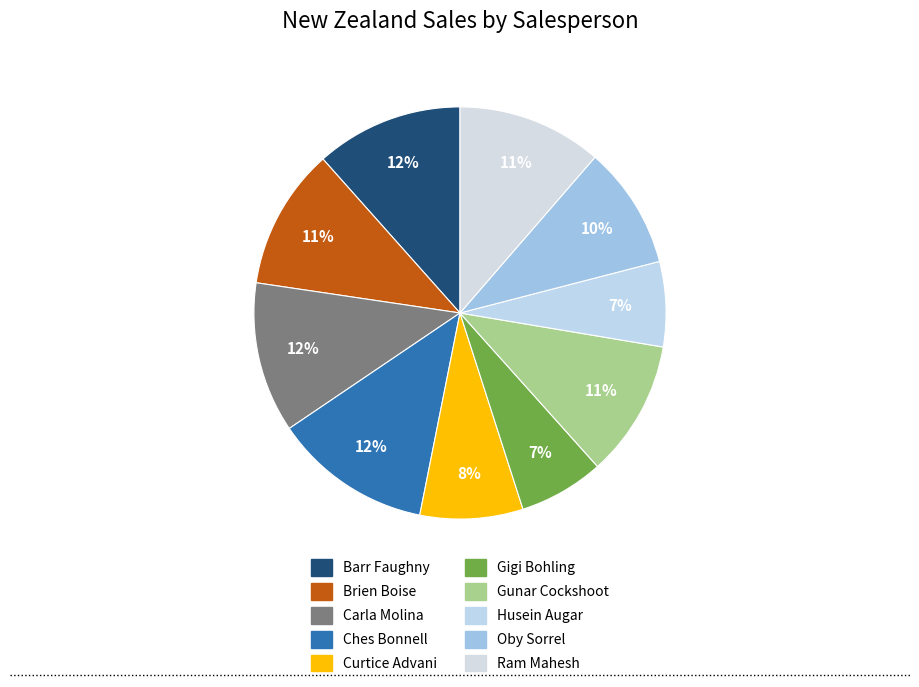

Combined, what portion of the pie is Gunar Cockshoot and Gigi Bohling?

17.4%